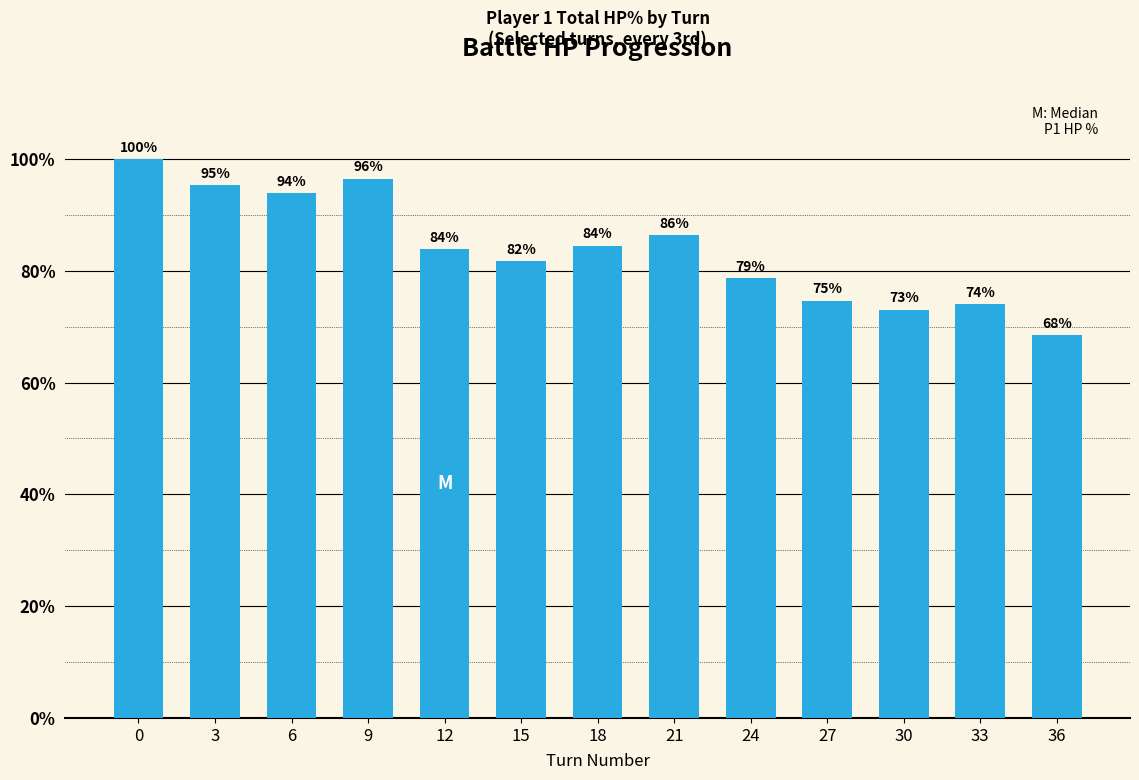

Is it true that the value at 12 is 21.6?

False